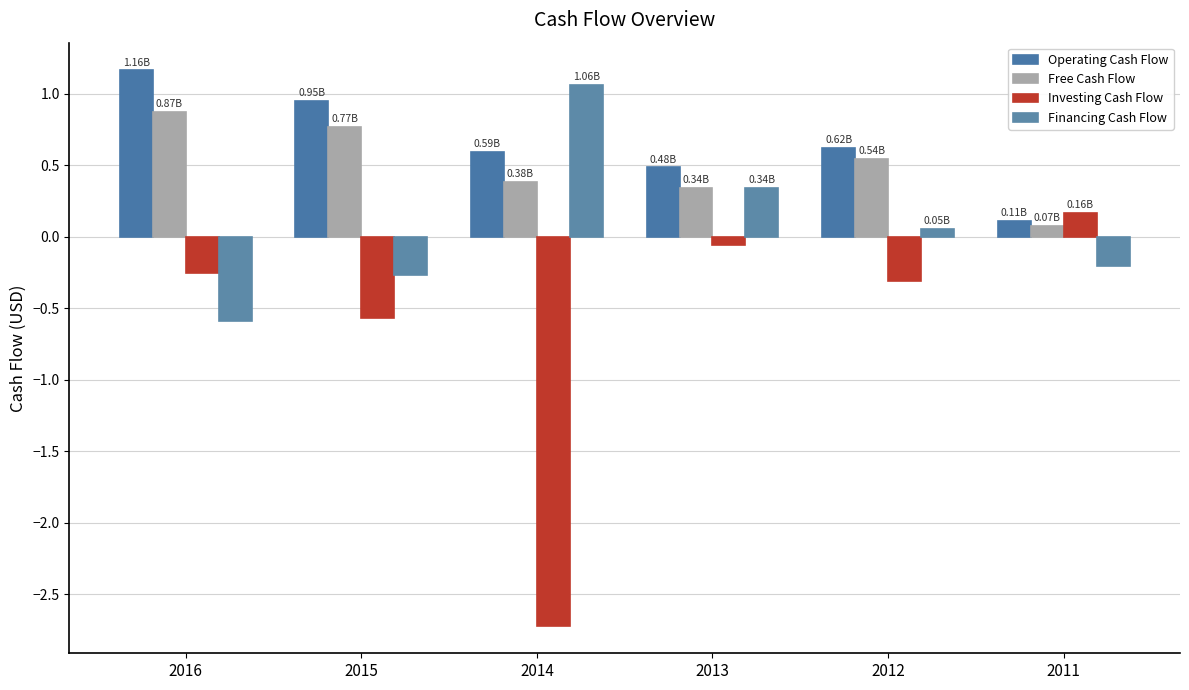

What is the sum of the Free Cash Flow values at 2011 and 2015?

0.8